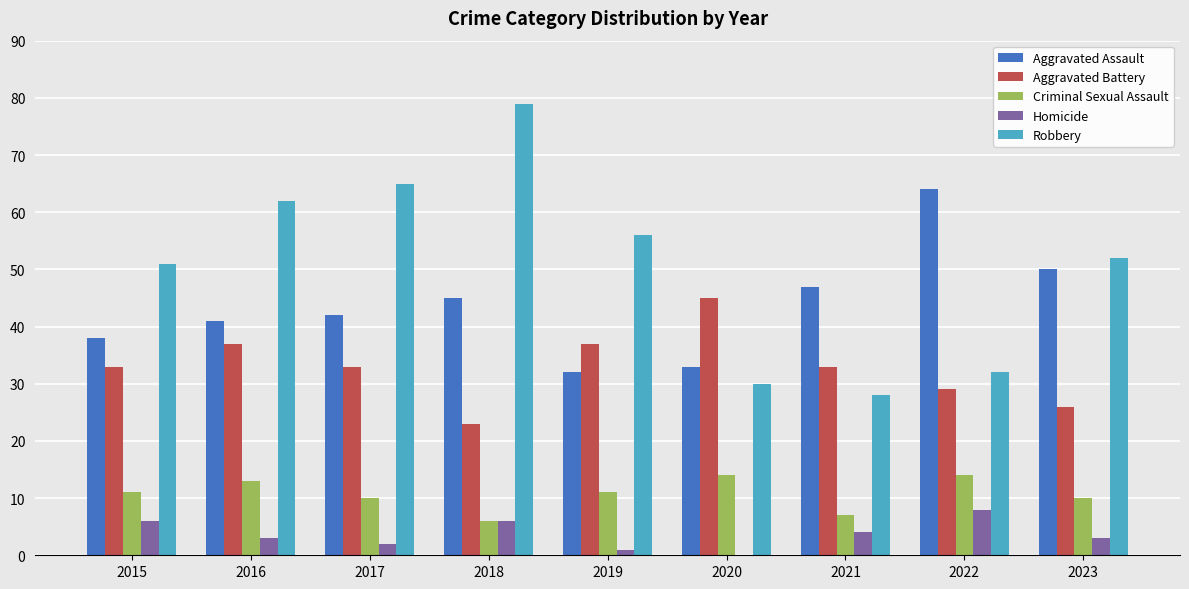

How many series are shown in this chart?

5